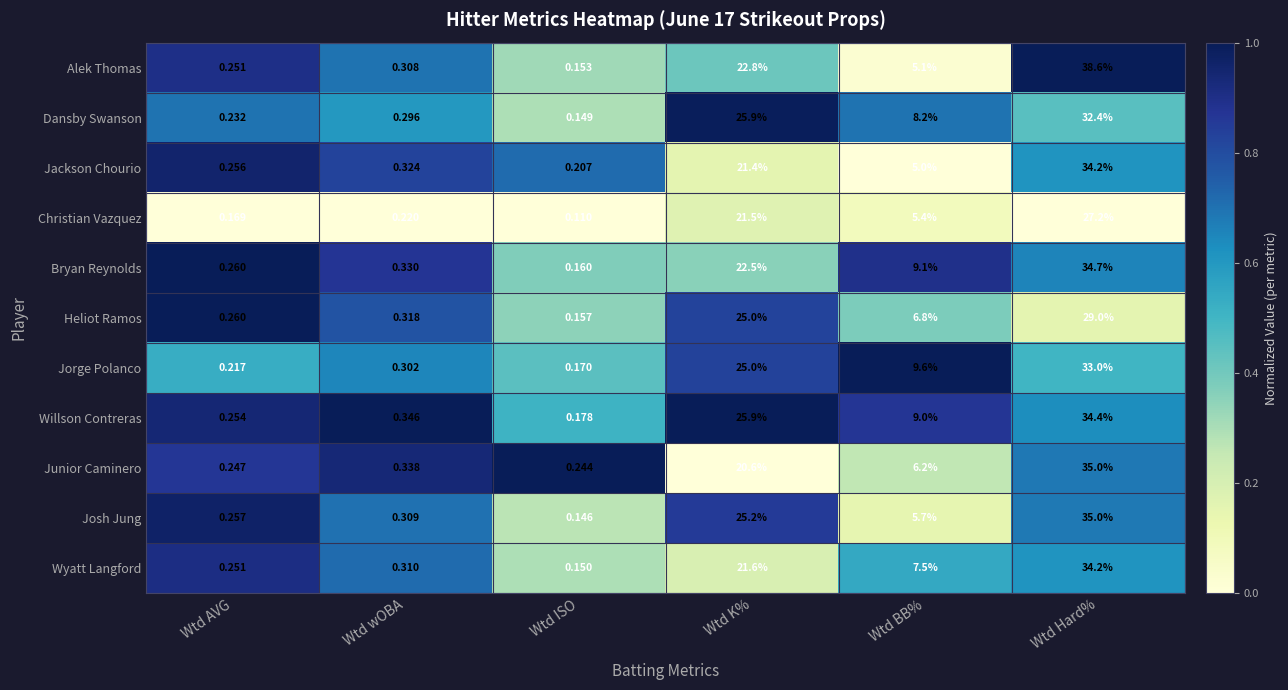

At which category is the sum across all series the highest?

Wtd Hard%